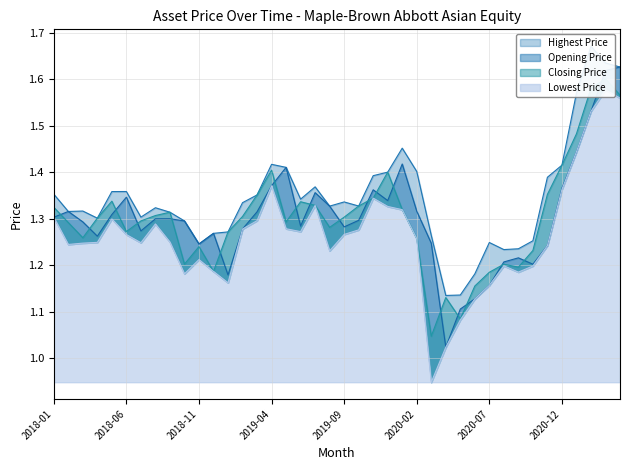

What is the approximate value of Closing Price at 2020-09?

1.2